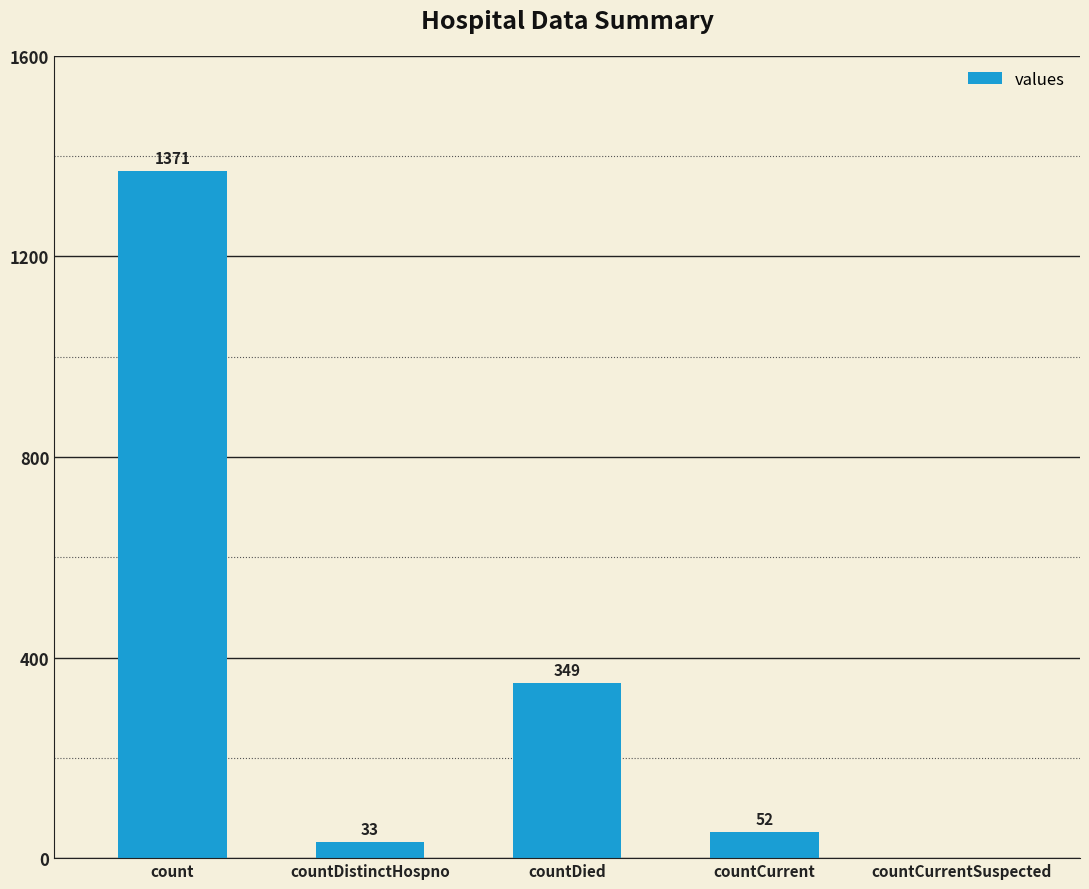

What is the average value?

361